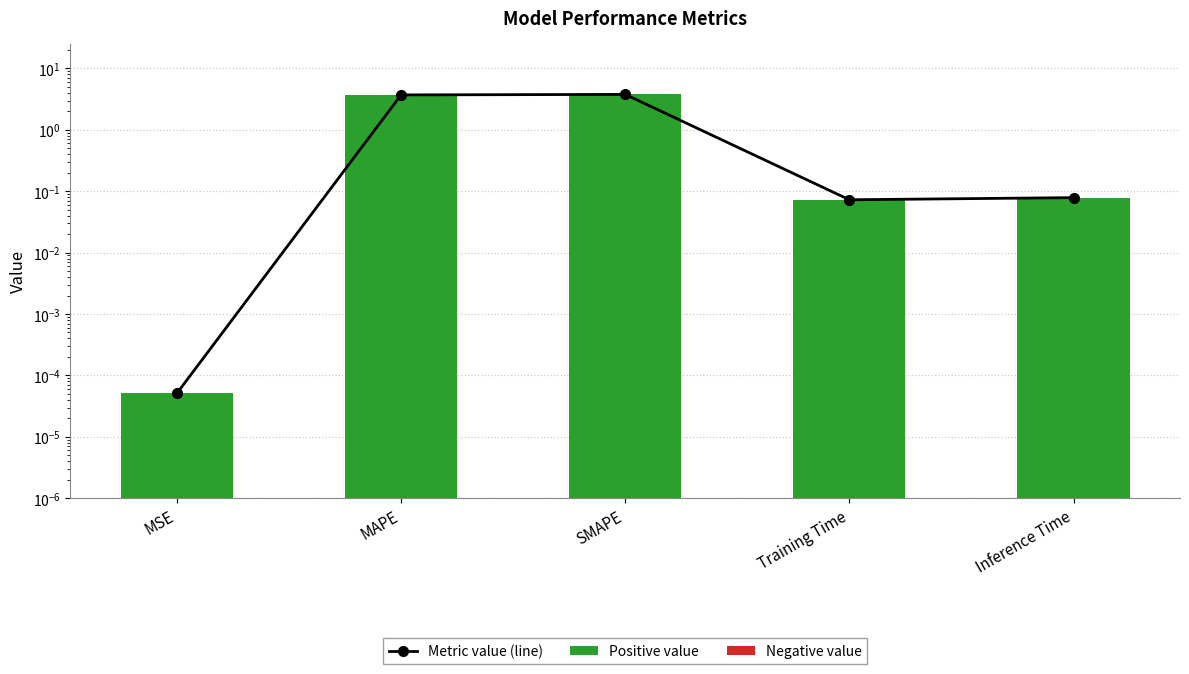

Does the chart contain stacked bars?

No